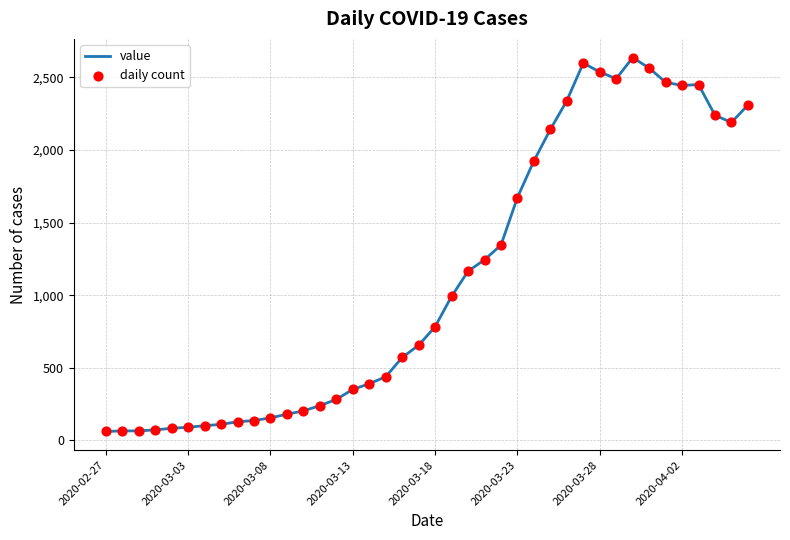

What is the difference between the maximum and minimum values?

2576